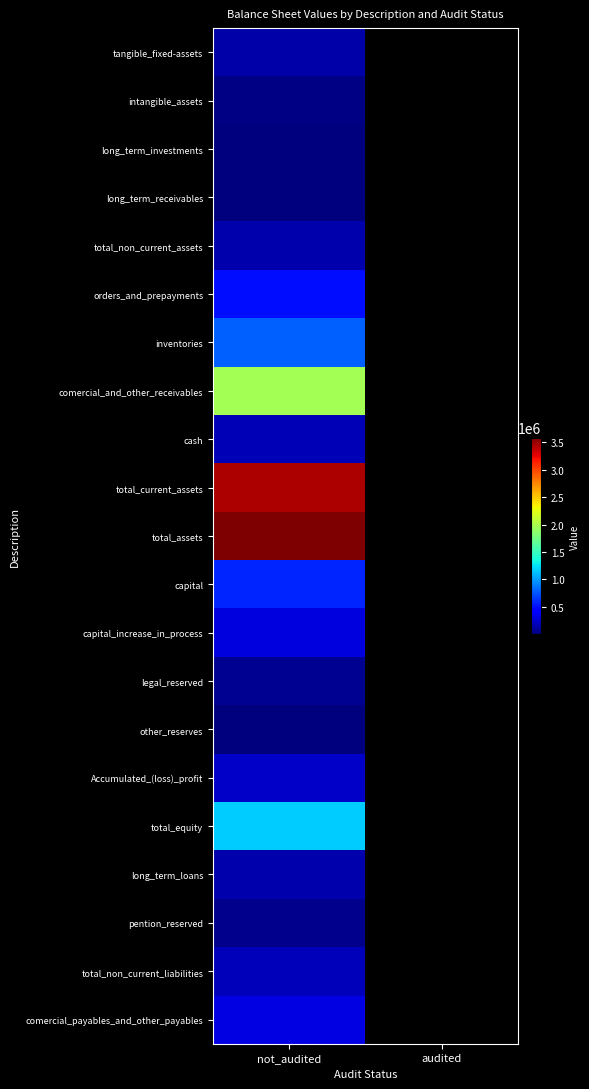

Rank the series by their maximum value, from highest to lowest.

total_assets, total_current_assets, comercial_and_other_receivables, total_equity, inventories, capital, orders_and_prepayments, comercial_payables_and_other_payables, capital_increase_in_process, Accumulated_(loss)_profit, total_non_current_liabilities, cash, total_non_current_assets, long_term_loans, tangible_fixed-assets, legal_reserved, pention_reserved, intangible_assets, long_term_receivables, long_term_investments, other_reserves